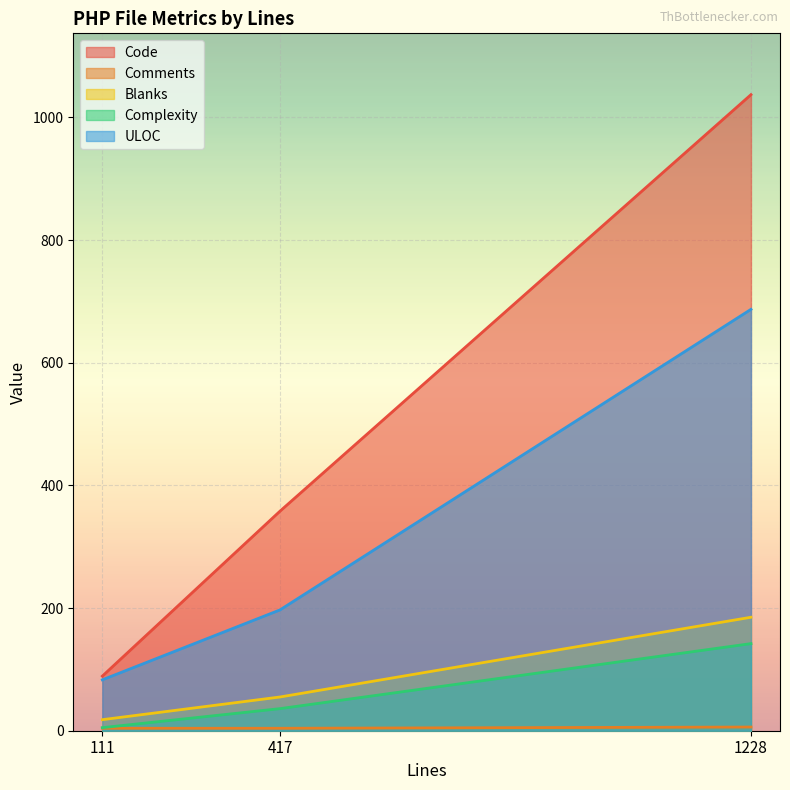

At which label is Complexity closest to 73?

417